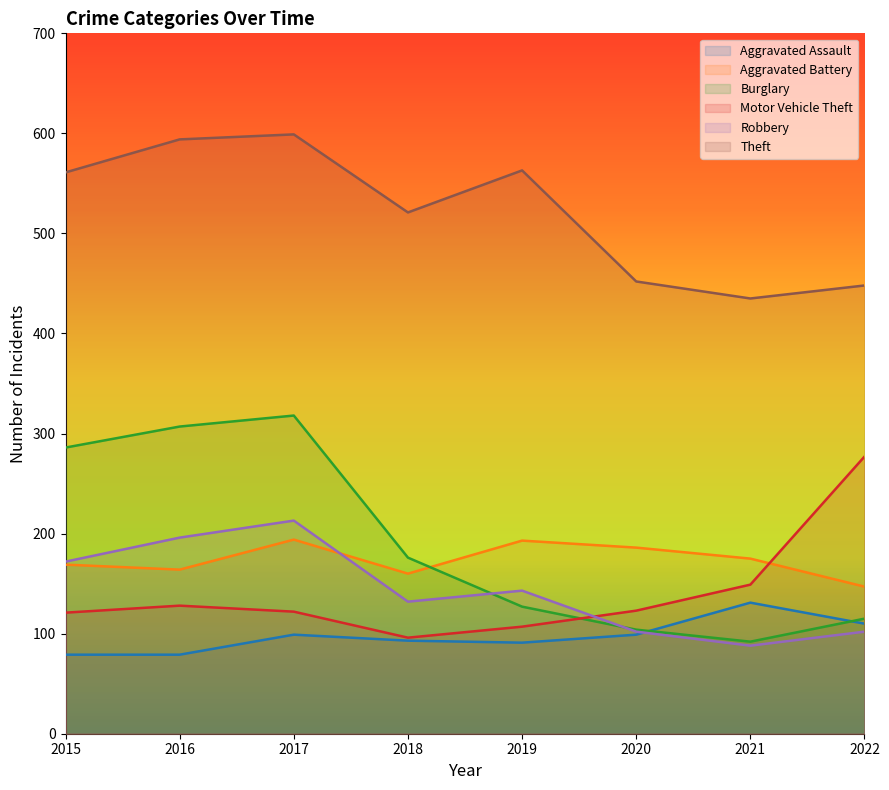

Where is the first local minimum for Aggravated Battery?

2016